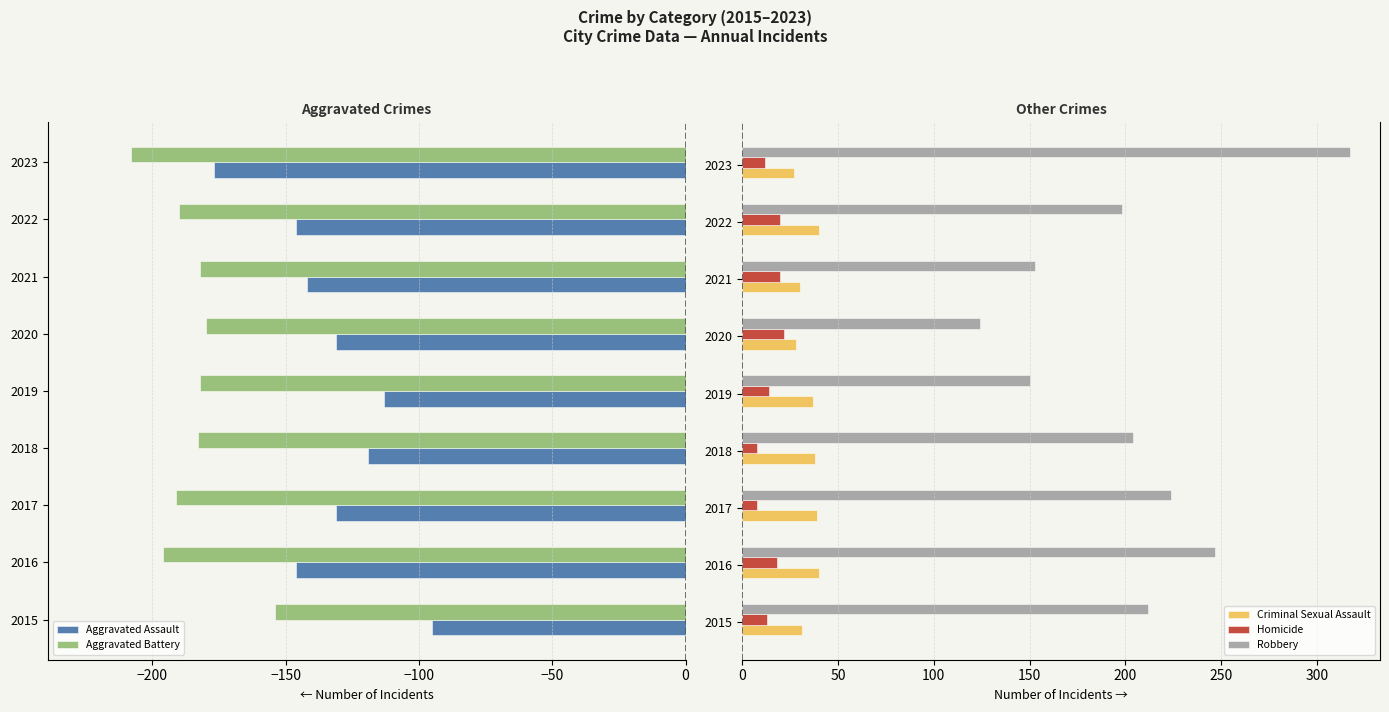

At how many categories does at least one series exceed 32?

9